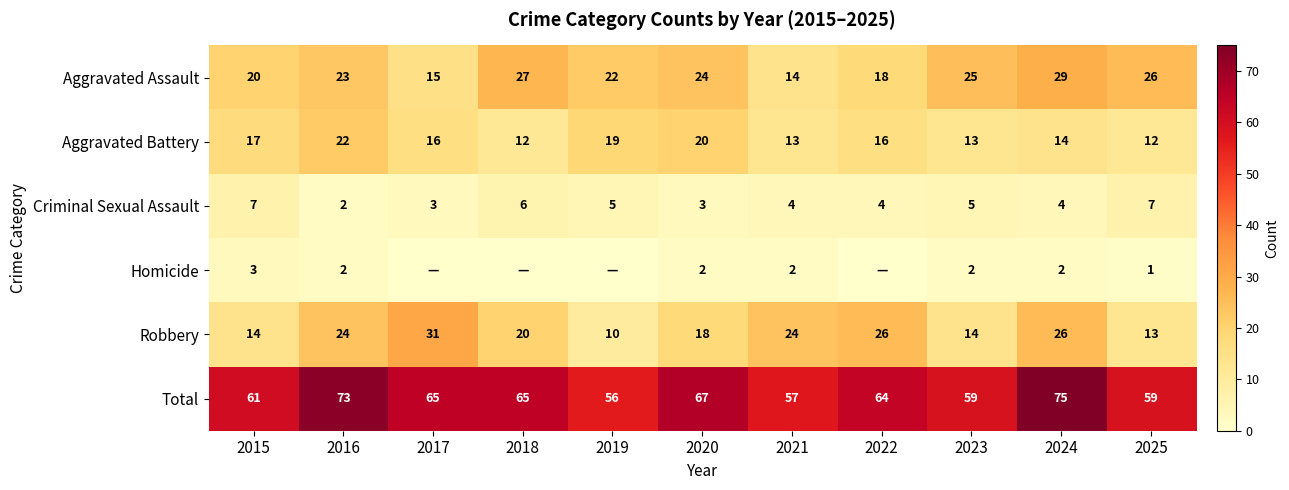

How many values in the Total series are below 64?

5